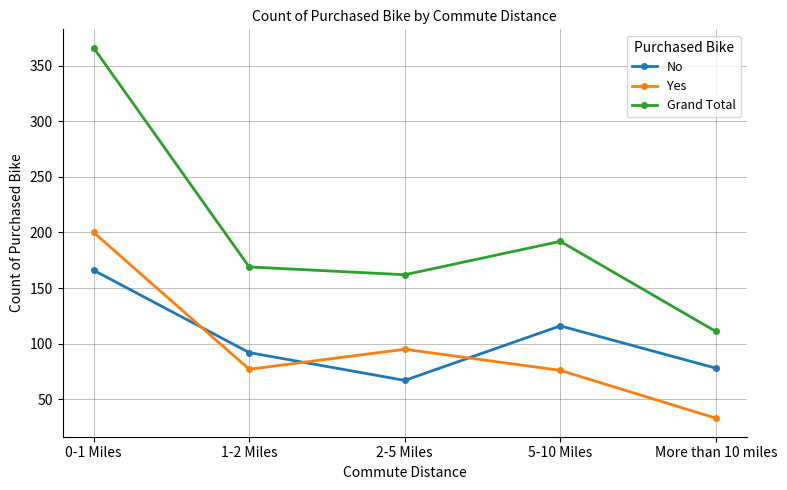

What is the sum of the Yes values at 0-1 Miles and 2-5 Miles?

295